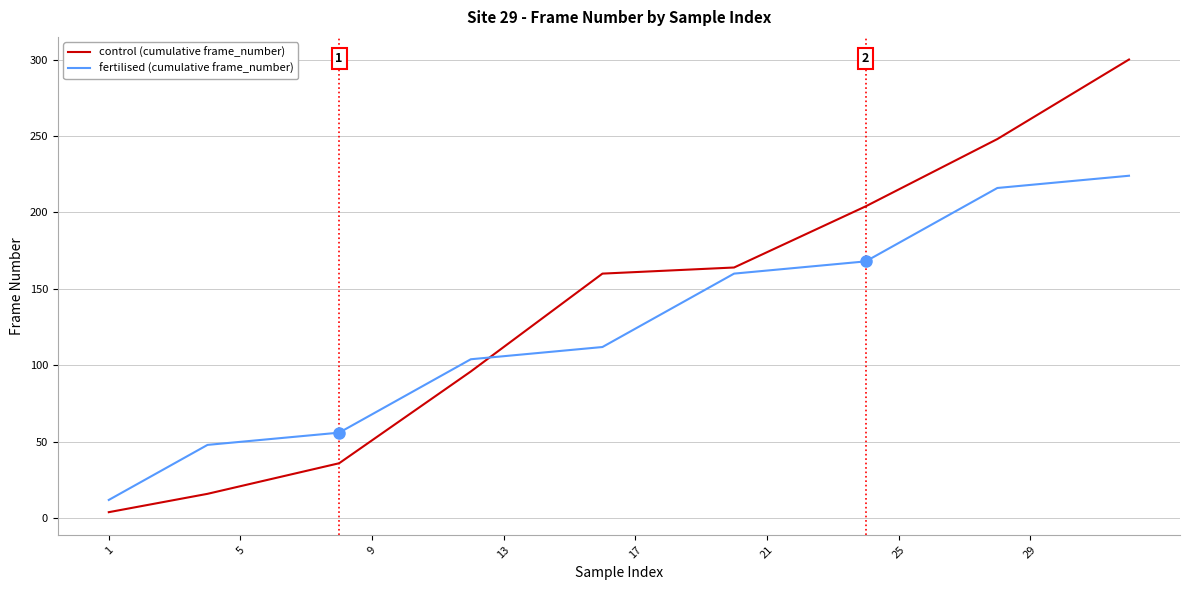

Which series has the widest spread of values?

control (cumulative frame_number)